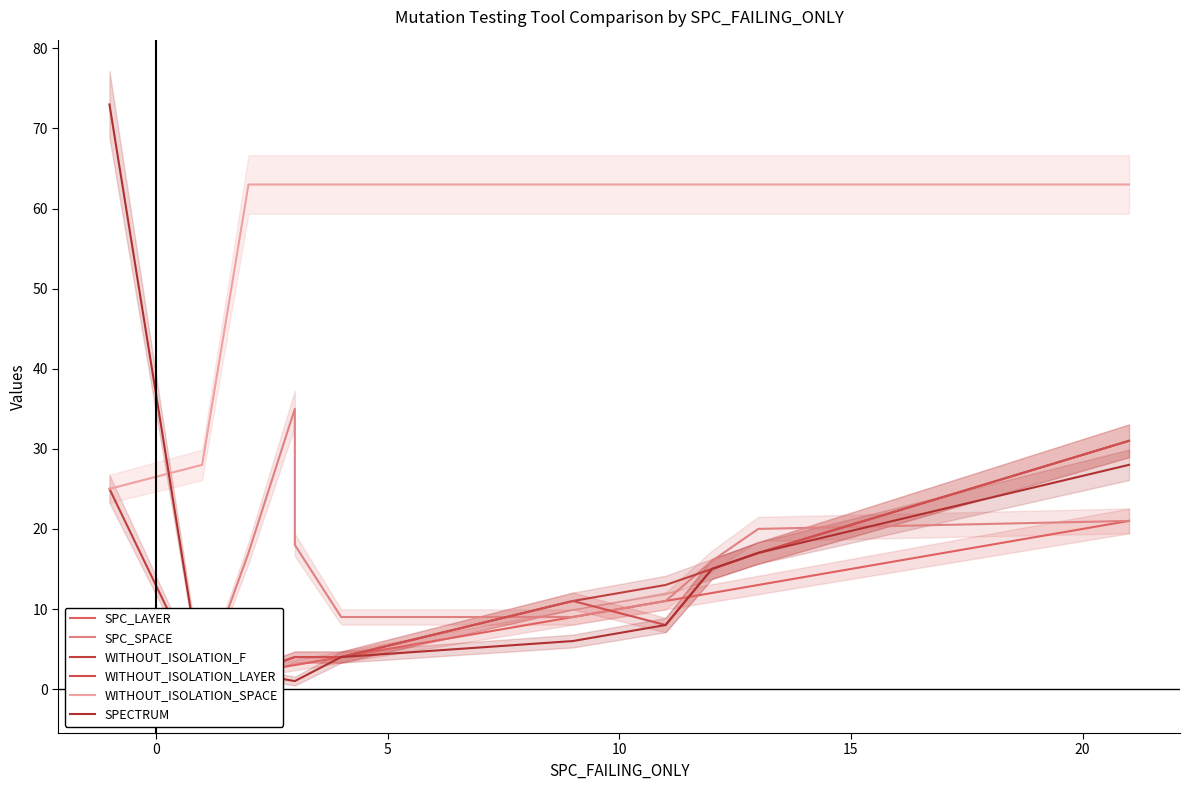

True or false: SPC_SPACE and SPECTRUM cross at least once.

True